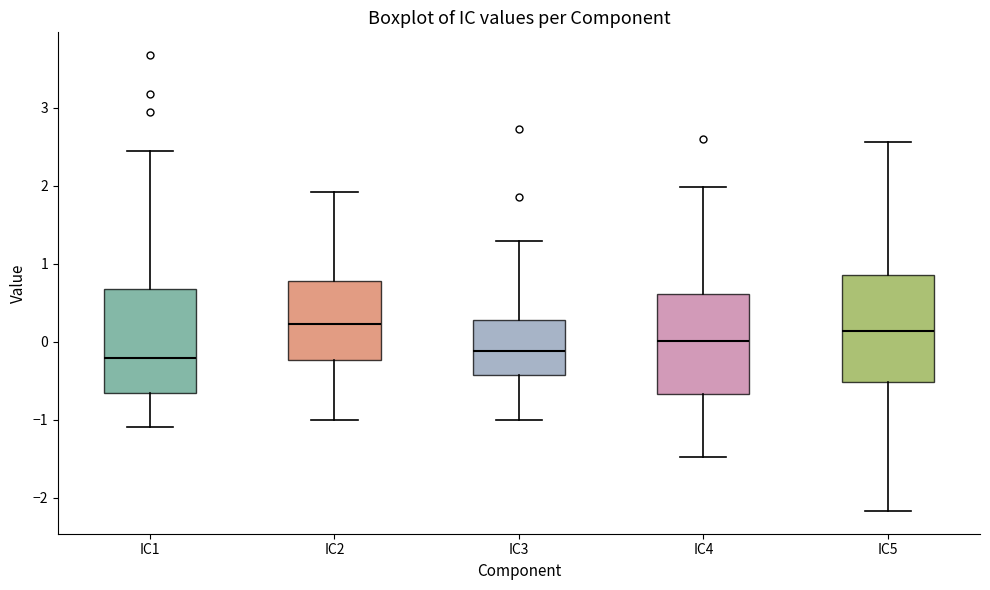

Where is the upper edge of the box for IC4 on the y-axis? The values are not printed on the chart, so give them approximately, as read against the axis.

0.6